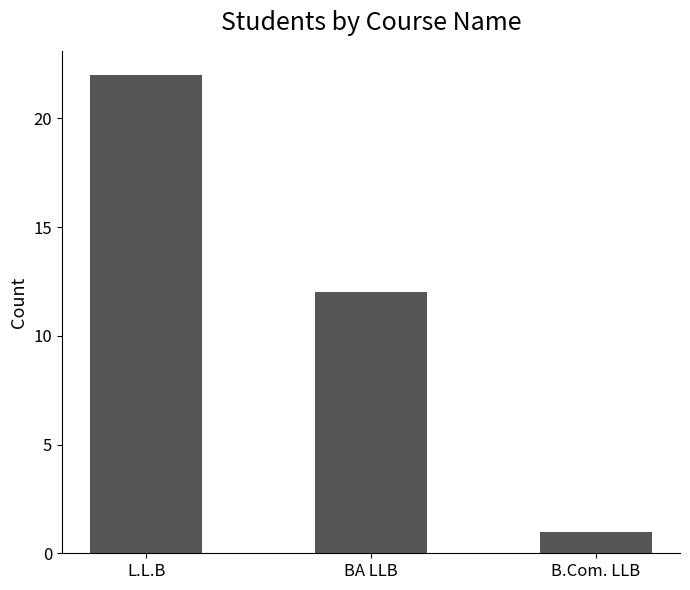

Reading left to right, what are all the values shown in this chart?

L.L.B=22	BA LLB=12	B.Com. LLB=1